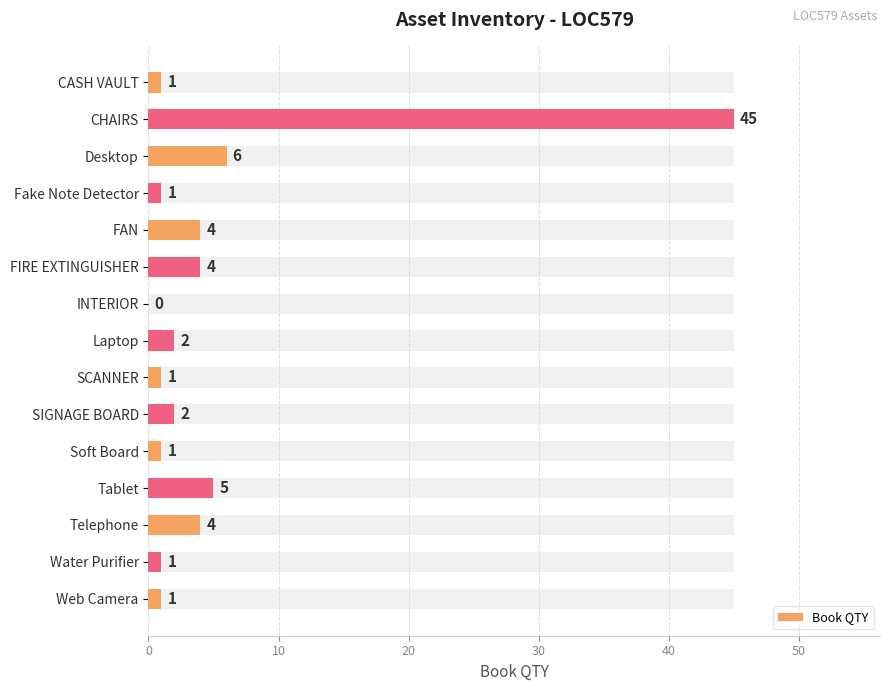

What is the average value?

5